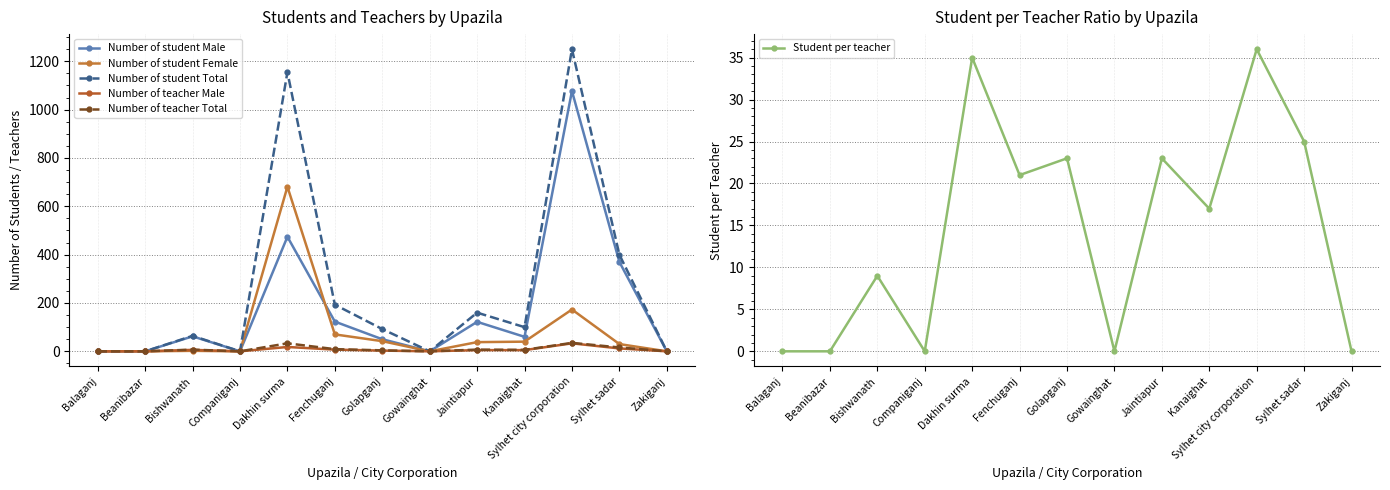

True or false: Number of student Total and Number of teacher Male intersect in this chart.

False